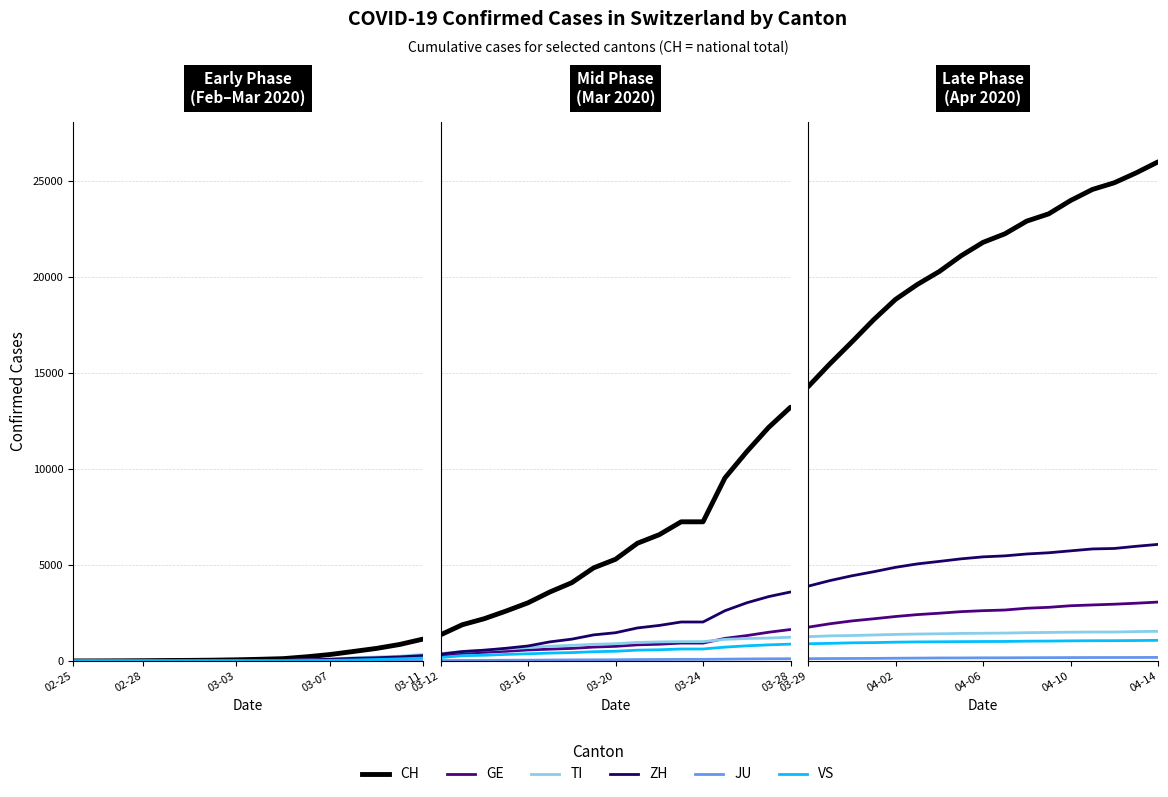

Rank the series by their maximum value, from lowest to highest.

JU, VS, TI, GE, ZH, CH